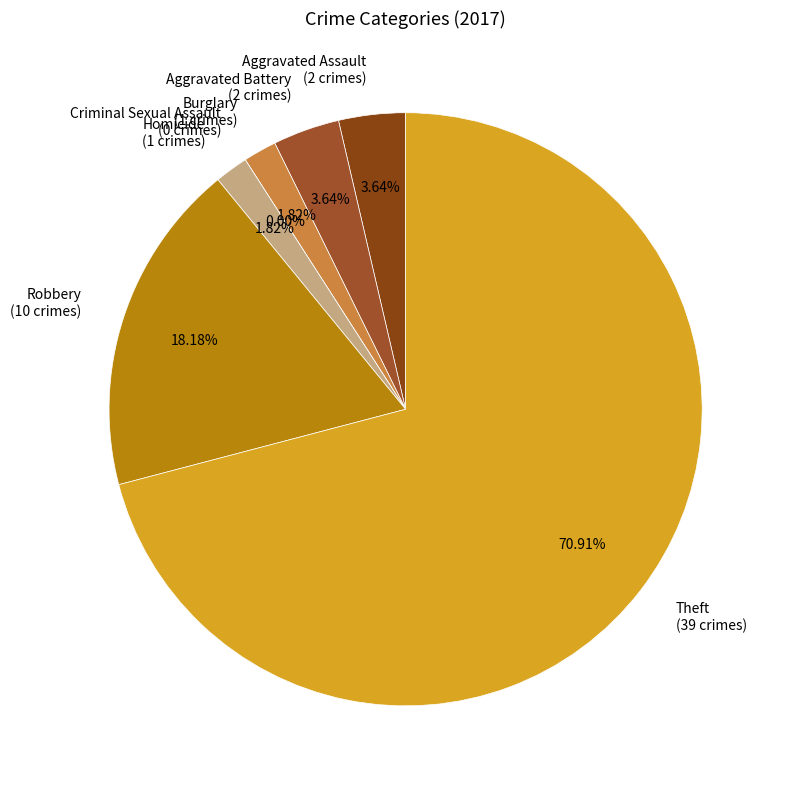

What percentage is the Burglary slice, to the nearest percent?

2%